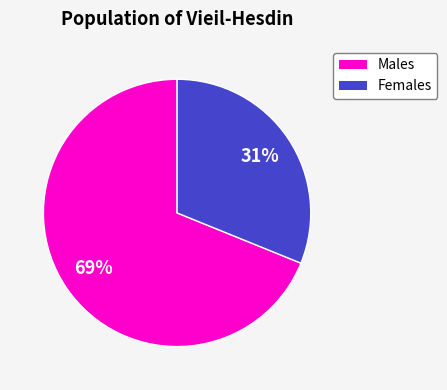

Is there a majority slice in this chart?

Yes